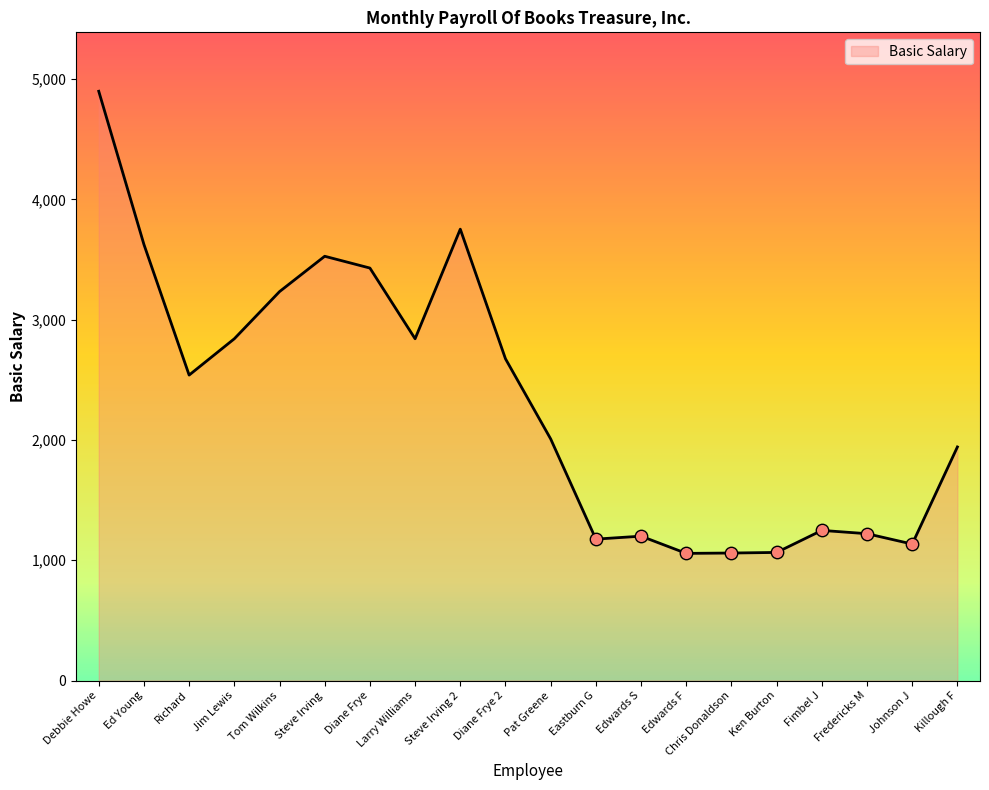

Which has a higher value, Ed Young or Fredericks M?

Ed Young